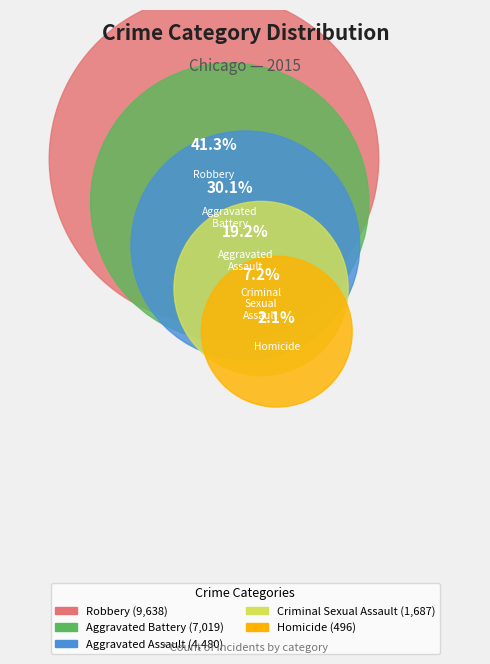

Is it true that Criminal Sexual Assault is 7% of the pie?

True